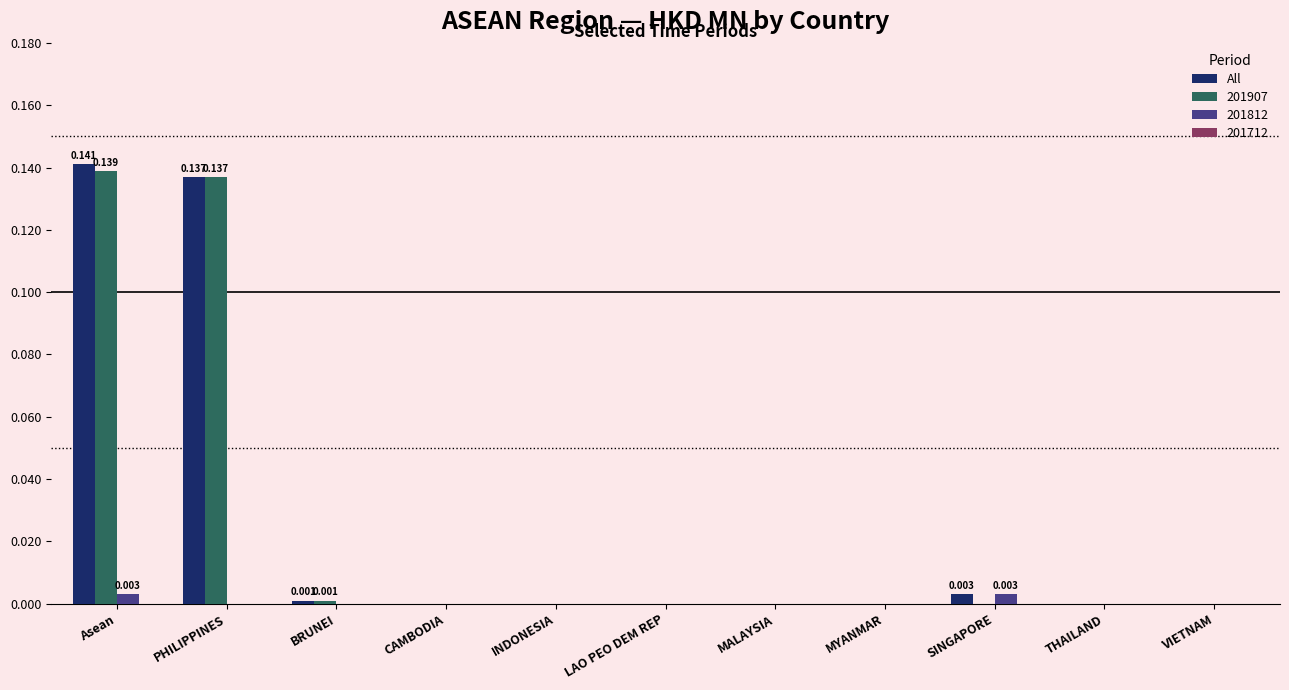

At which category does the chart reach its peak across all series?

Asean